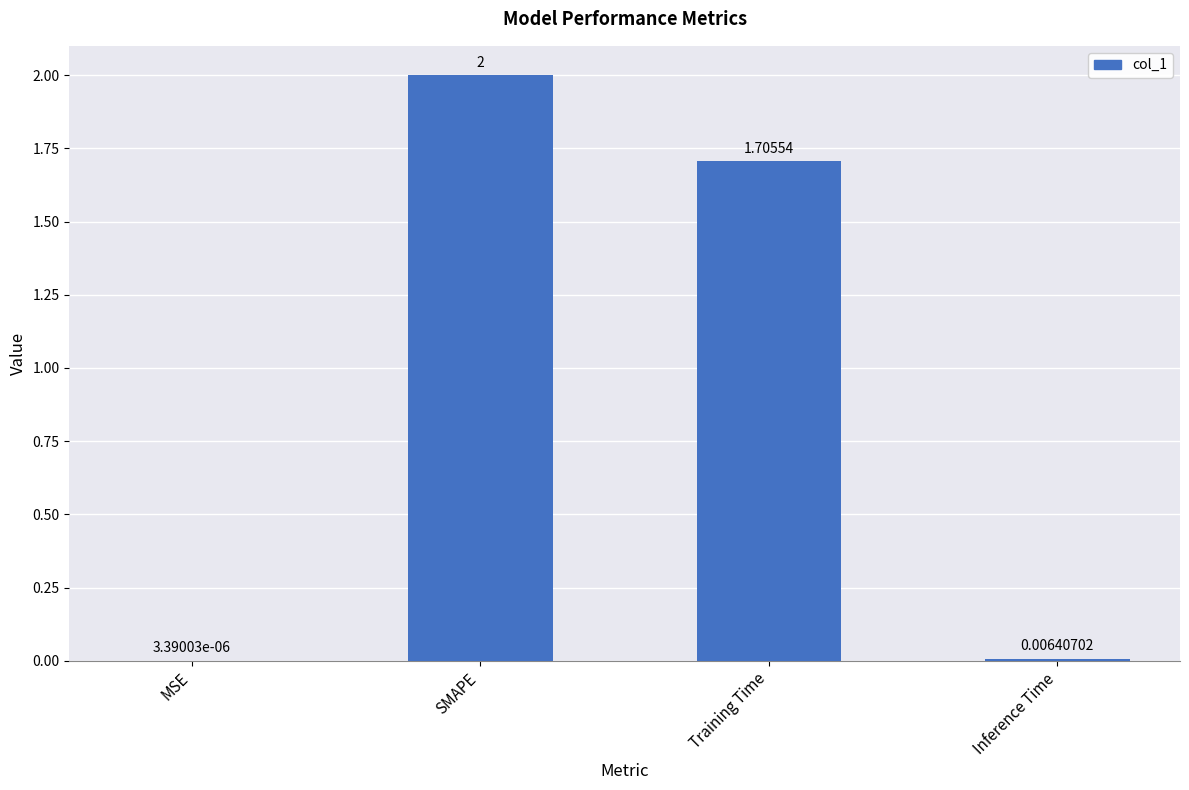

At which label does the data first exceed 1?

SMAPE